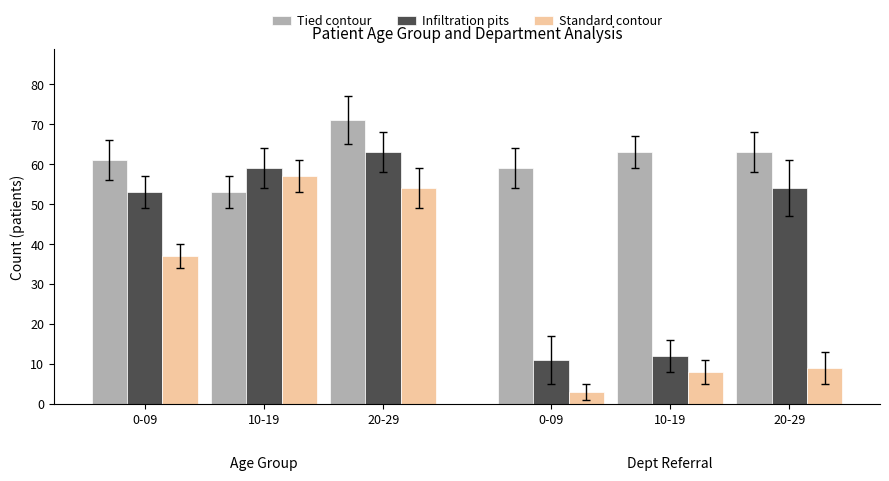

What is the difference between the Infiltration pits values at 10-19 and 20-29?

42